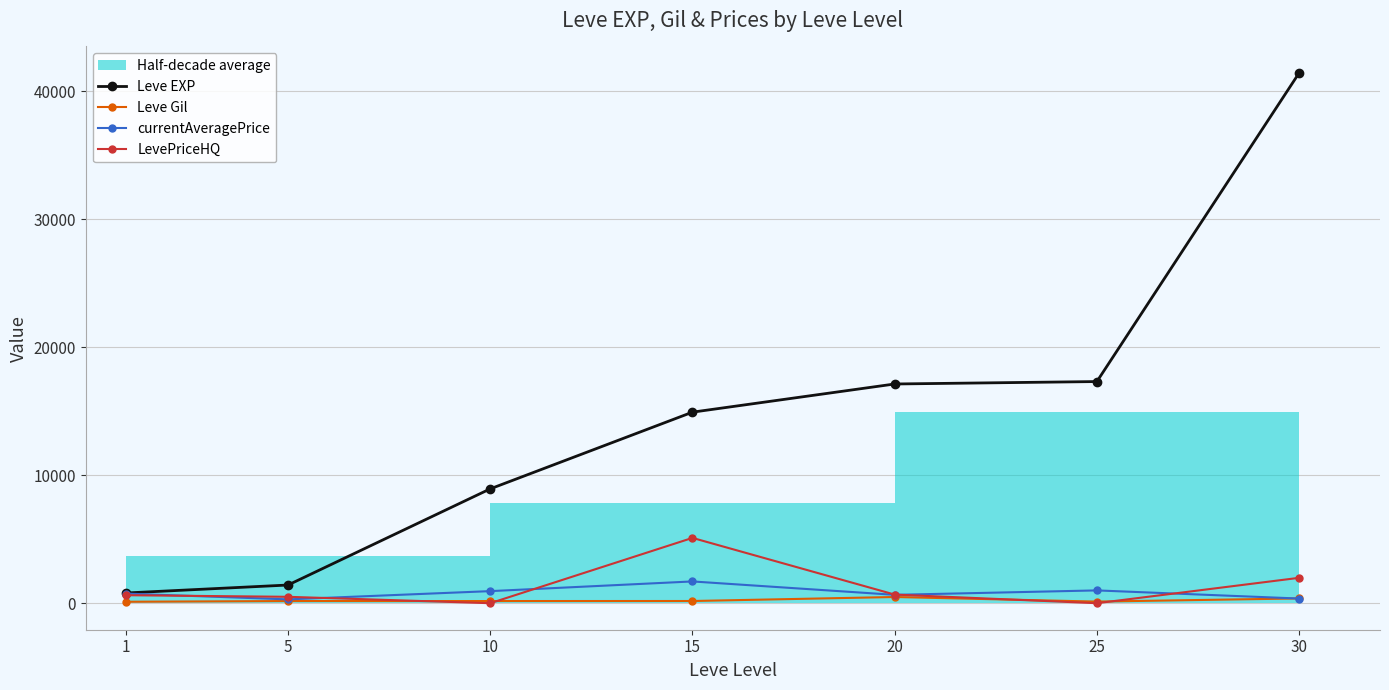

Which category has the lowest value in the Leve EXP series?

1